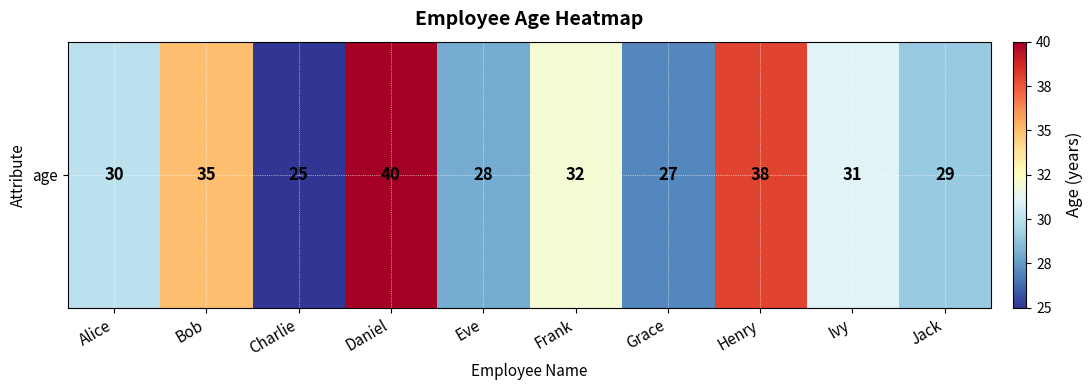

Rank the categories by value from lowest to highest.

Charlie, Grace, Eve, Jack, Alice, Ivy, Frank, Bob, Henry, Daniel